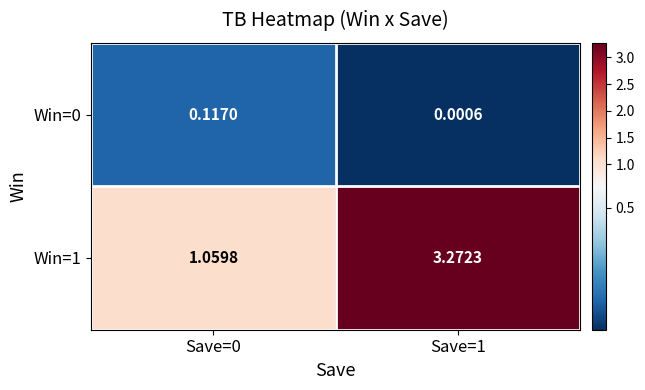

Is the value of Win=1 at Save=0 greater than the value of Win=0 at Save=1?

Yes